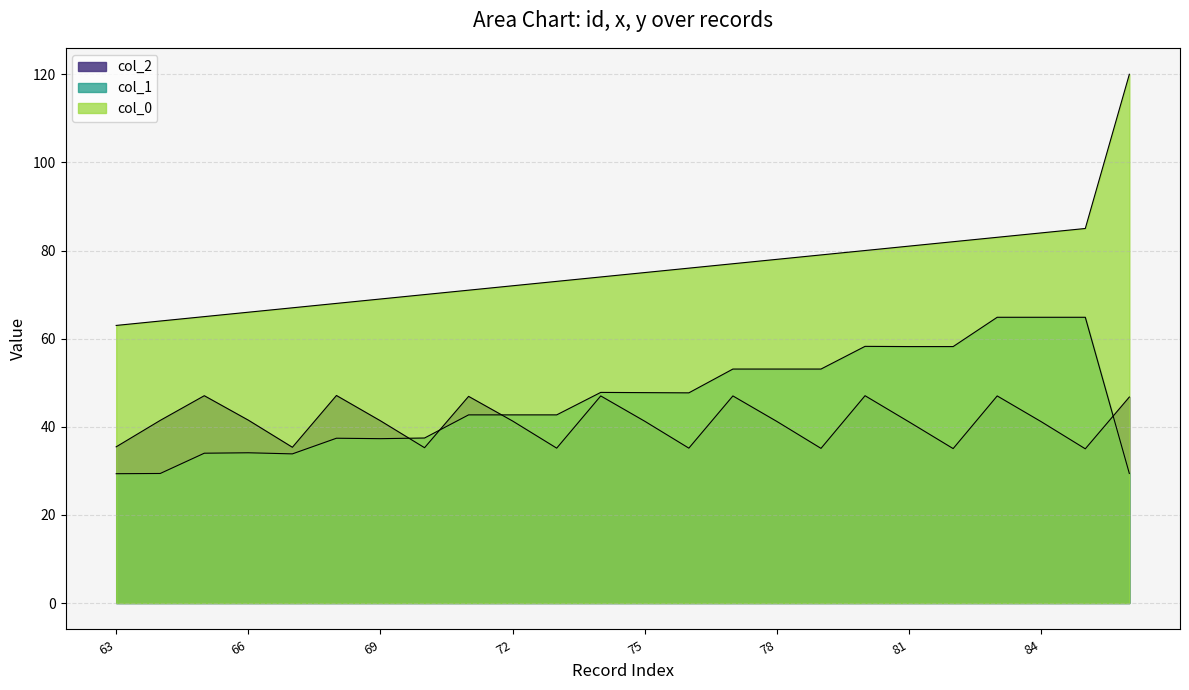

What are all the series names shown in the legend?

col_0, col_1, col_2